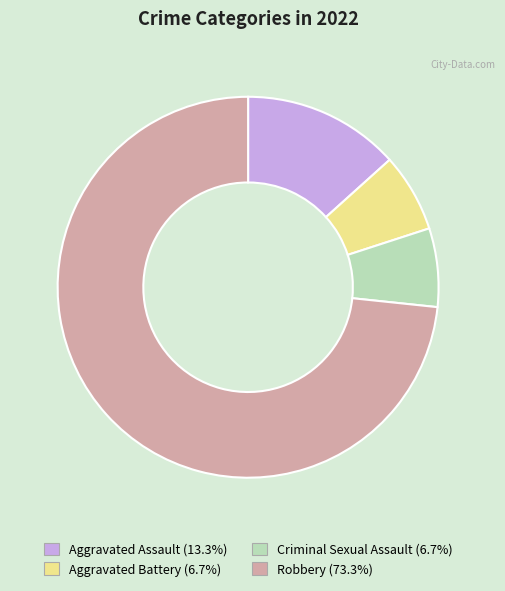

Which category has the biggest portion of the pie?

Robbery